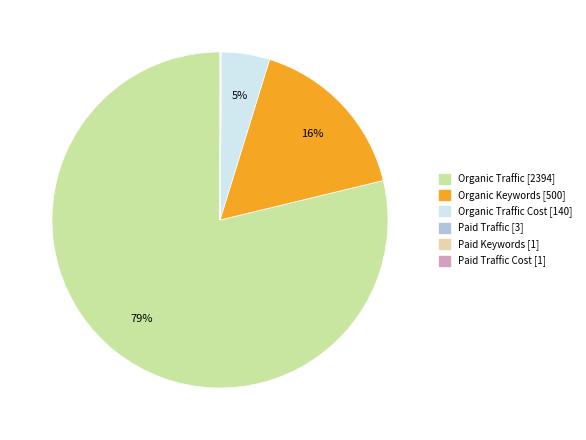

To the nearest percent, what is the average slice percentage?

17%